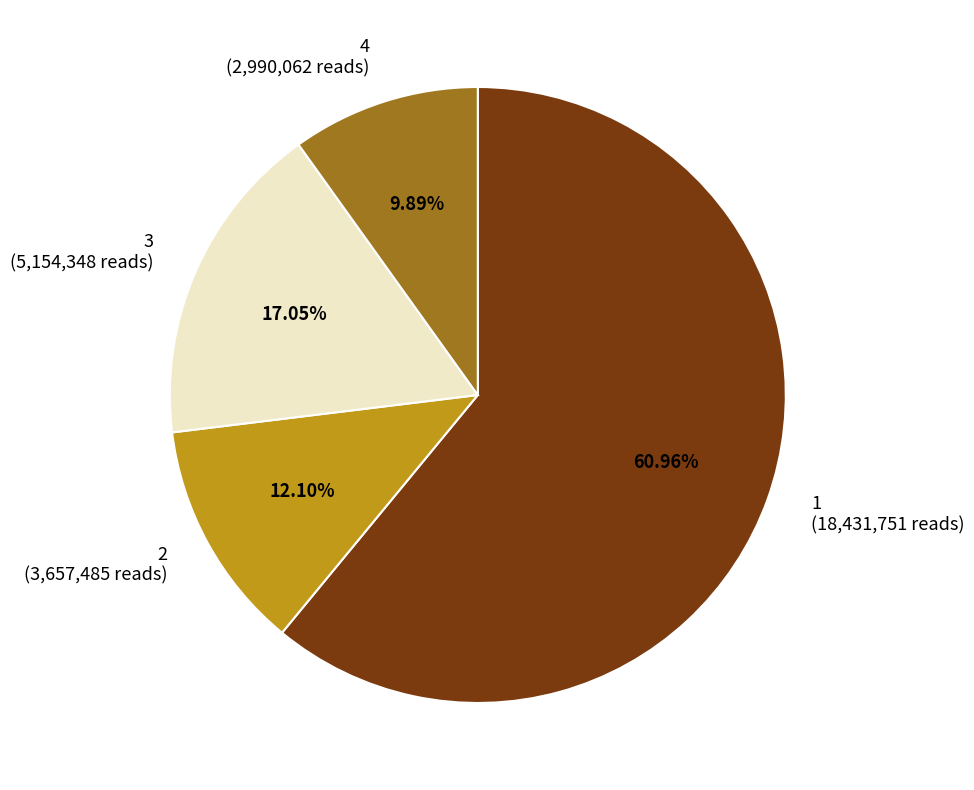

How many slices are in this pie chart?

4